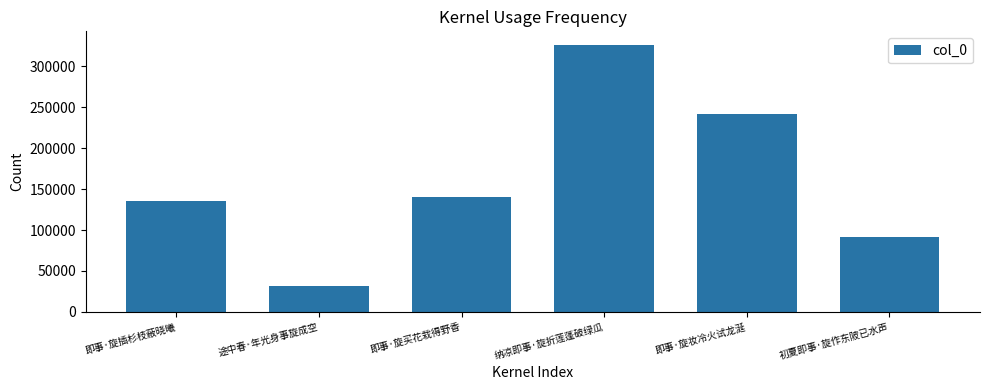

What is the maximum value shown in the chart?

326388